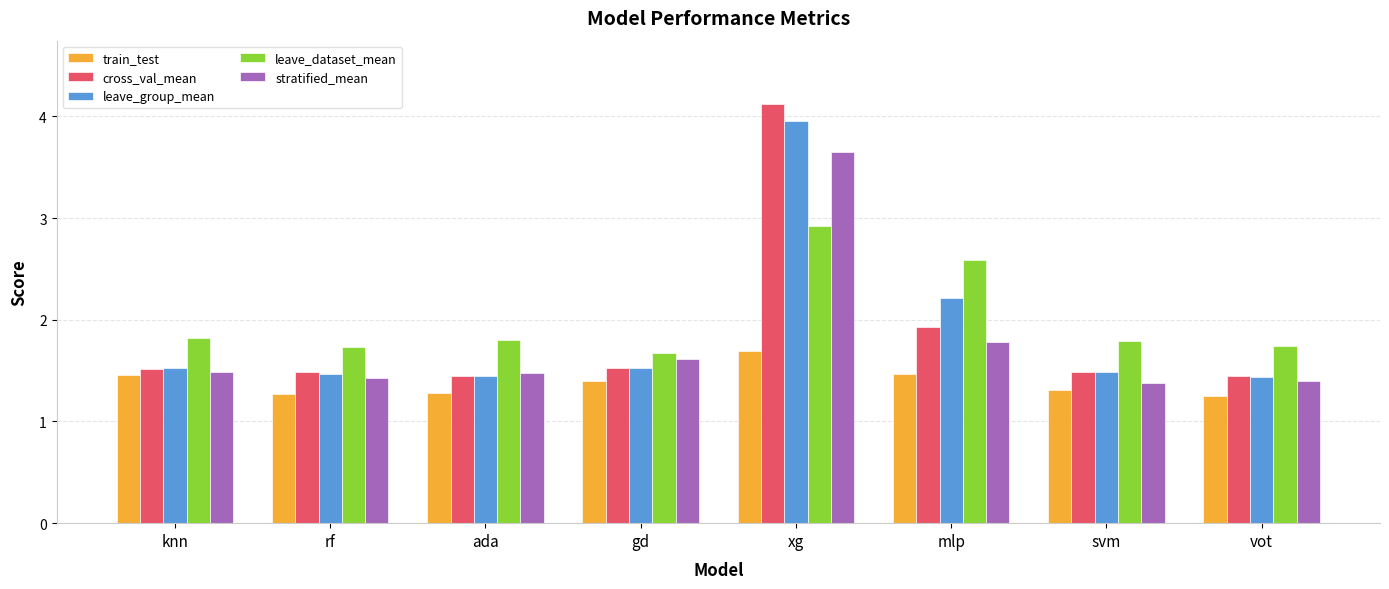

What is the sum of the stratified_mean values at xg and gd?

5.3